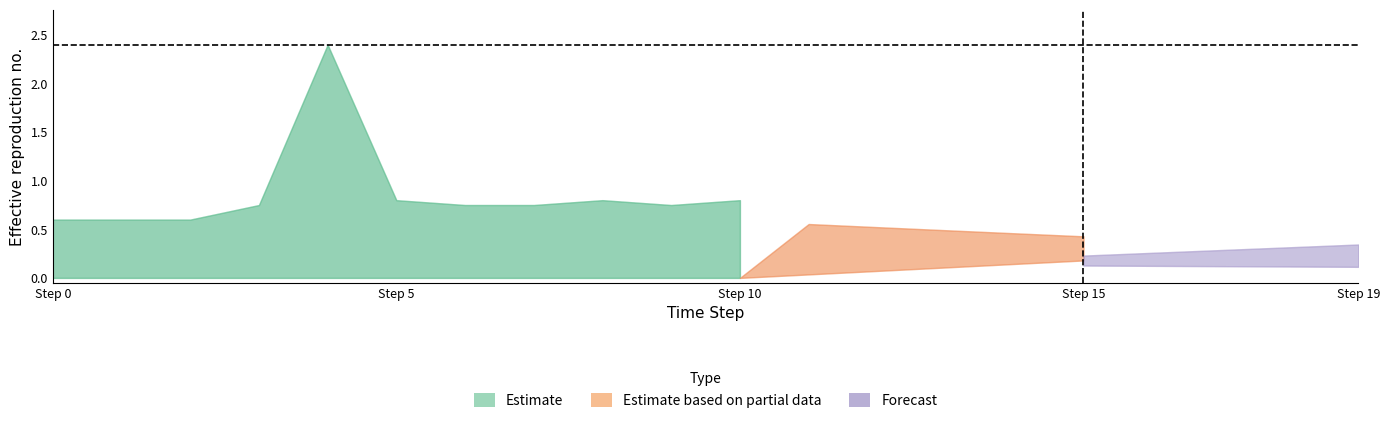

True or false: Estimate_upper and Forecast_upper cross at least once.

False